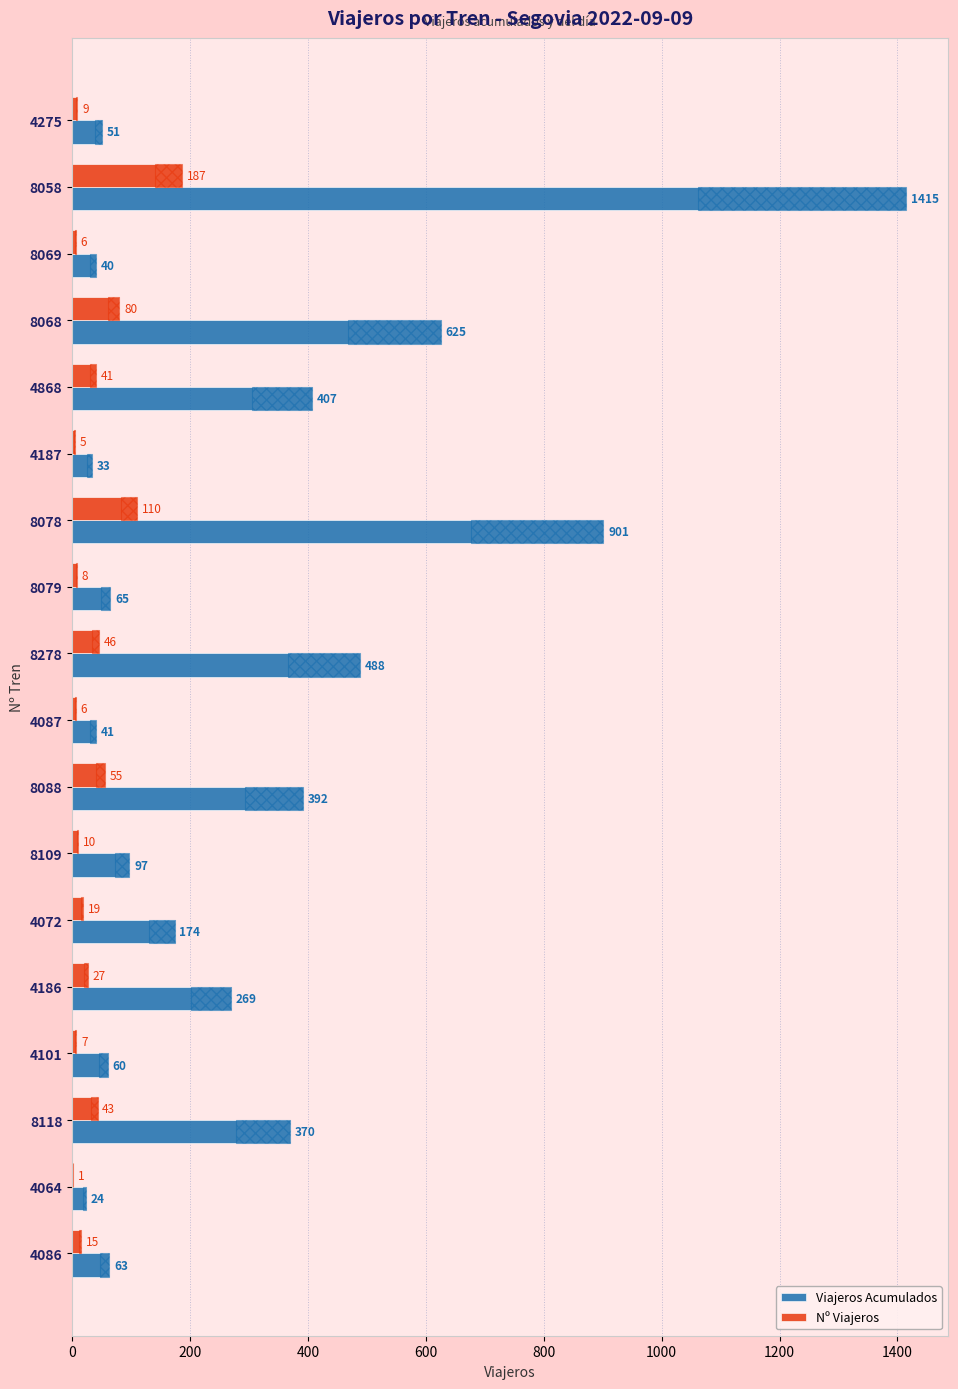

True or false: Viajeros Acumulados has a value of 488 at 8278.

True